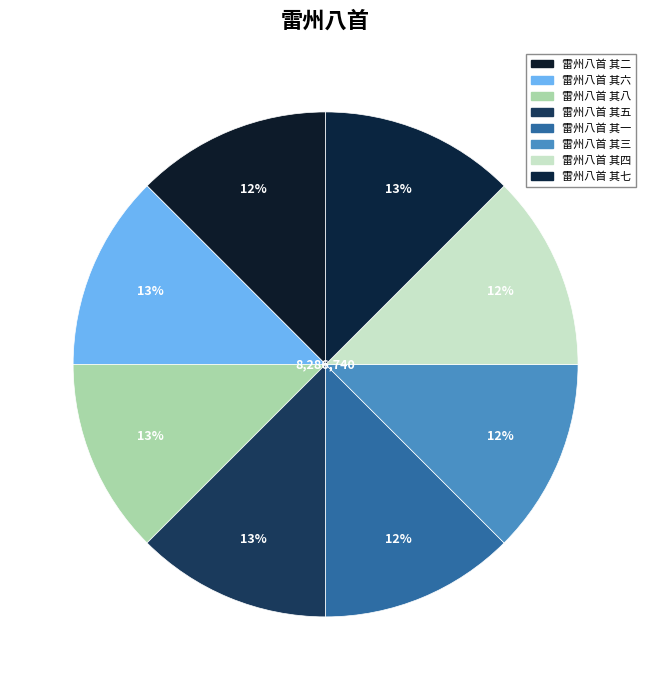

Is it true that 雷州八首 其四 is 19% of the pie?

False